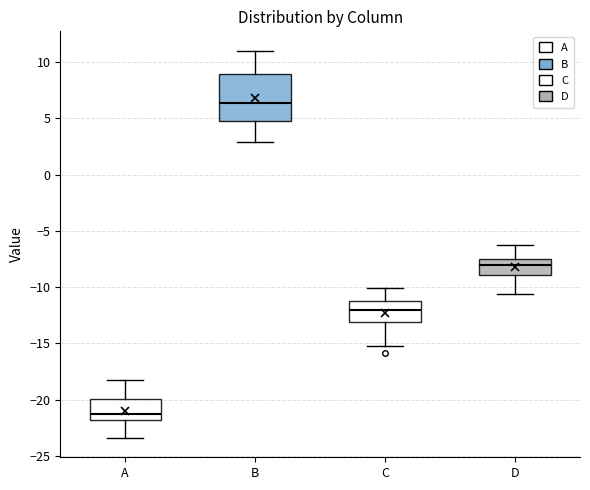

Which box is the tallest, from its lower edge to its upper edge?

B